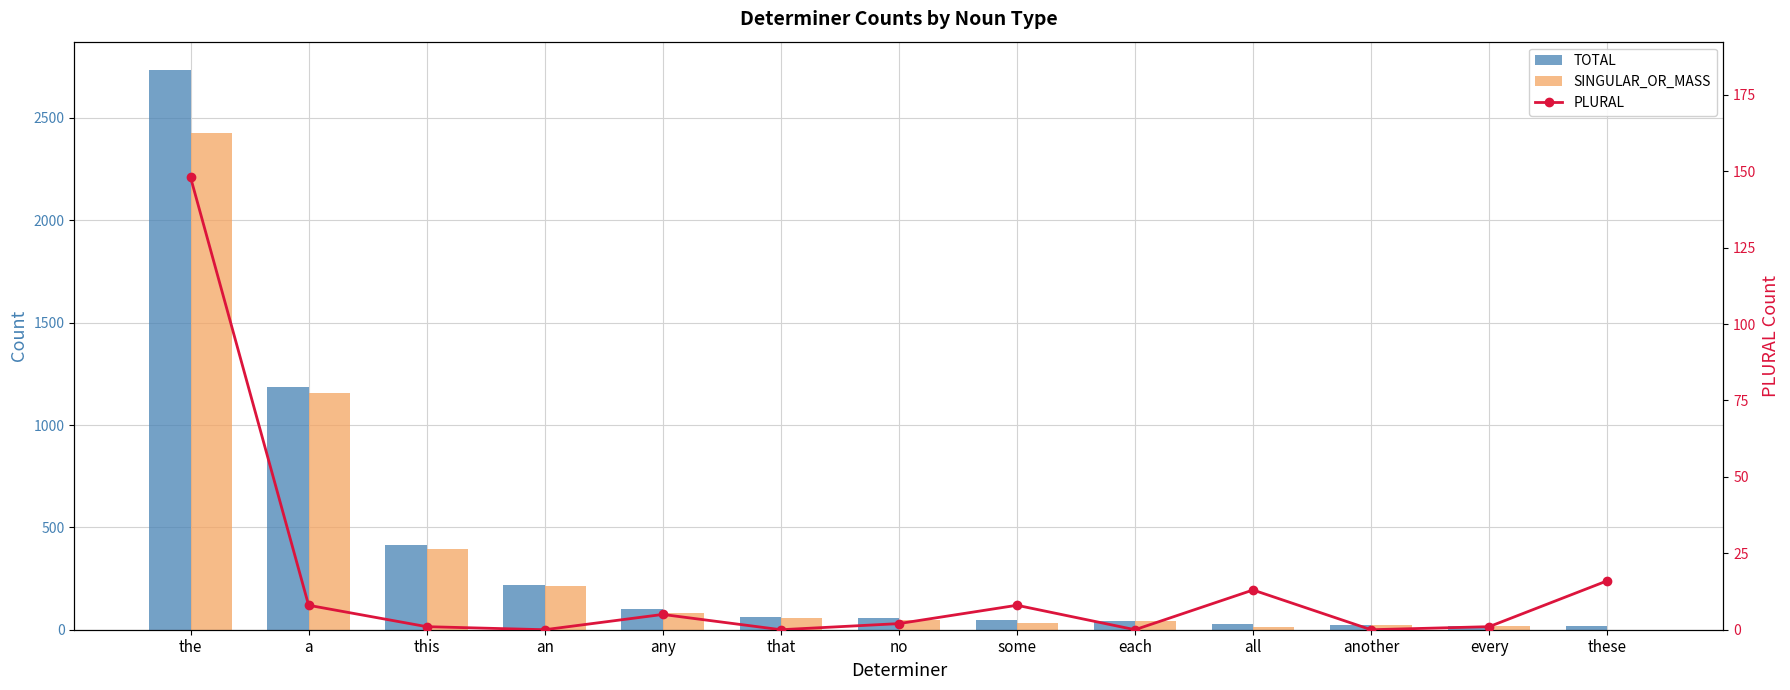

How many distinct data groups are displayed?

3